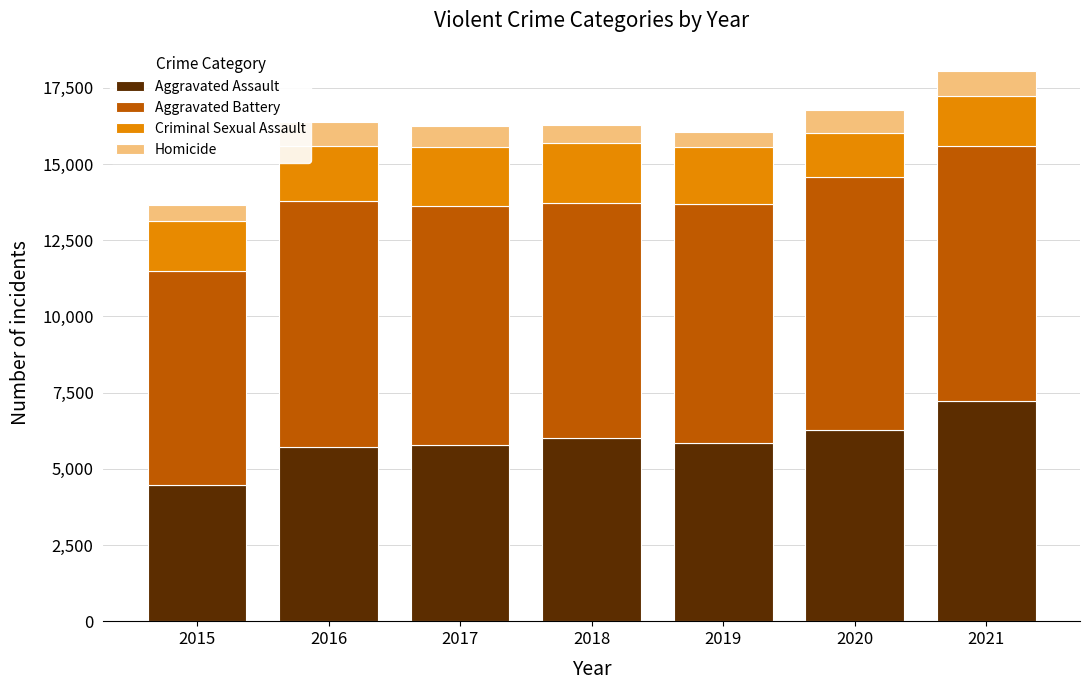

What is the average value of the Aggravated Assault series?

5904